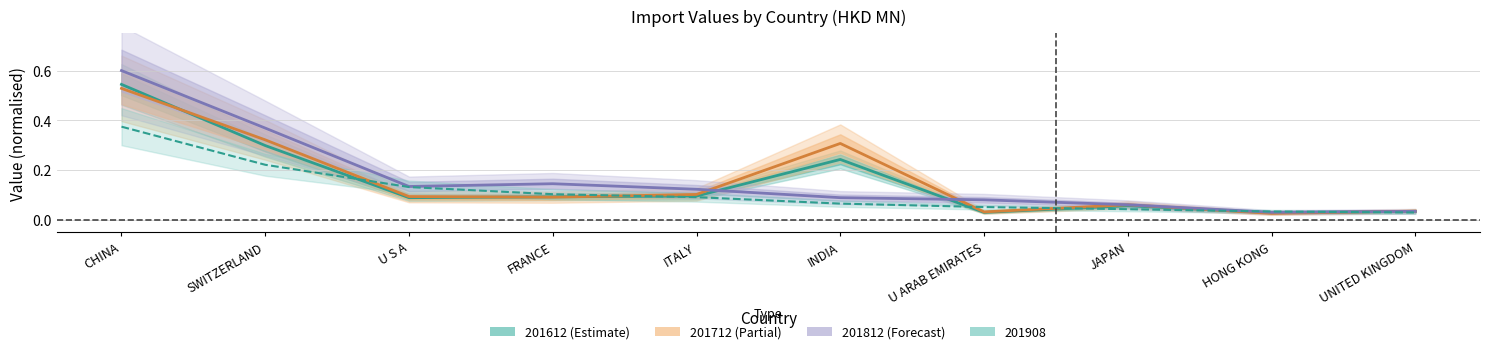

Which series changed the most between INDIA and U ARAB EMIRATES?

201712